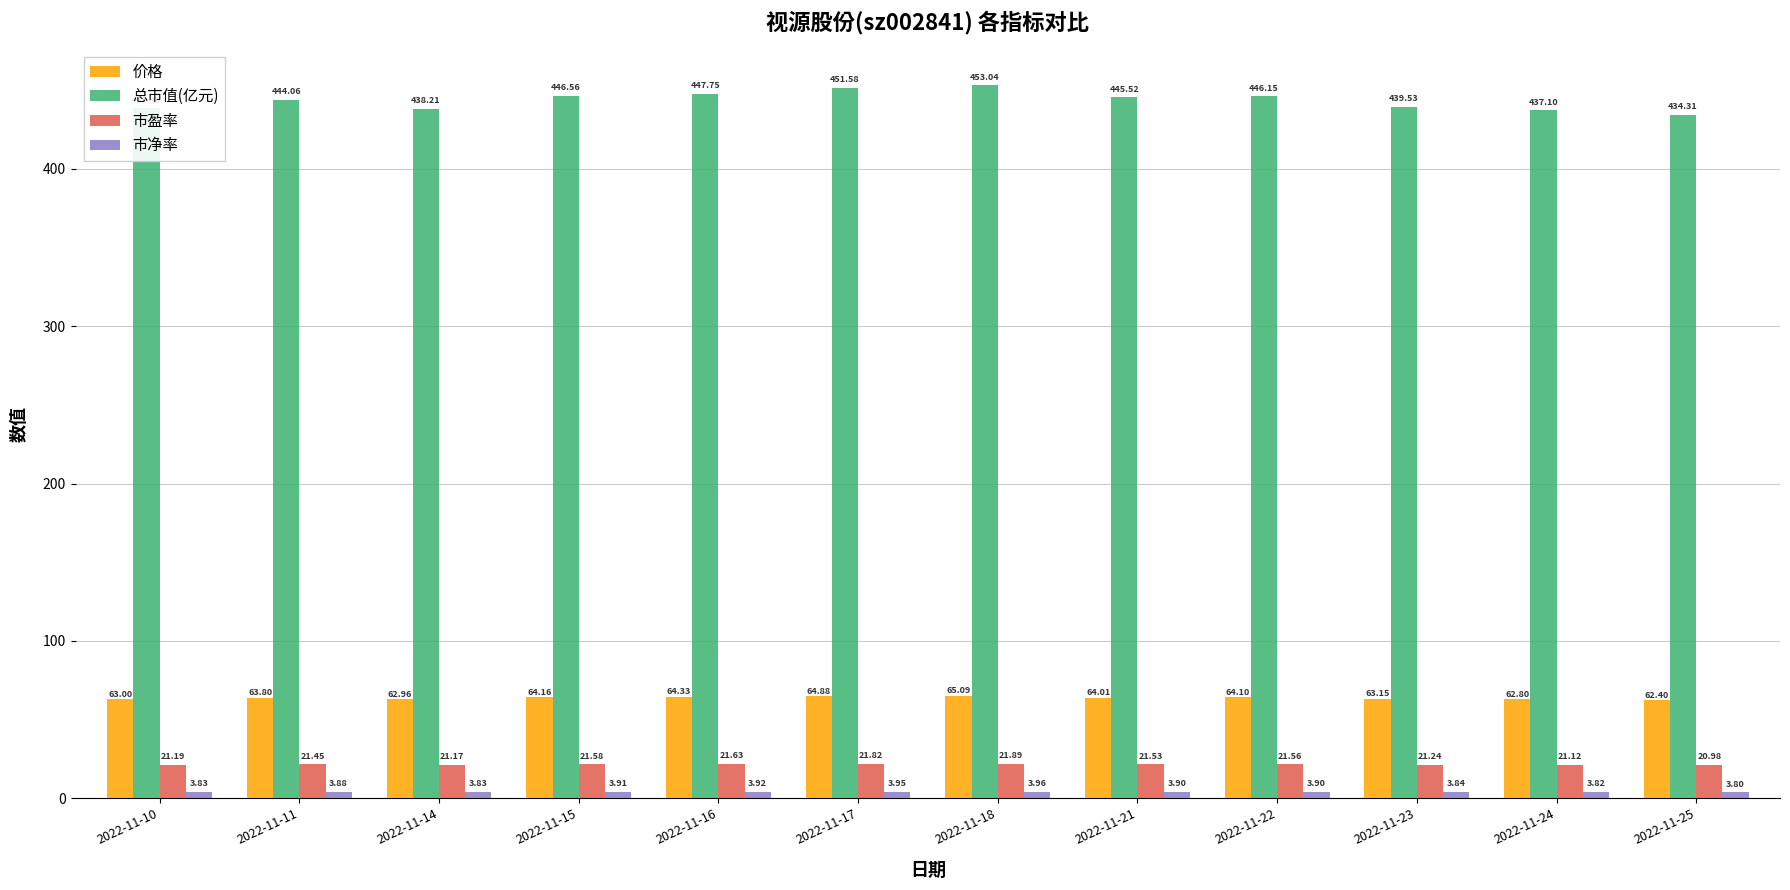

Which category has the highest value in the 总市值(亿元) series?

2022-11-18